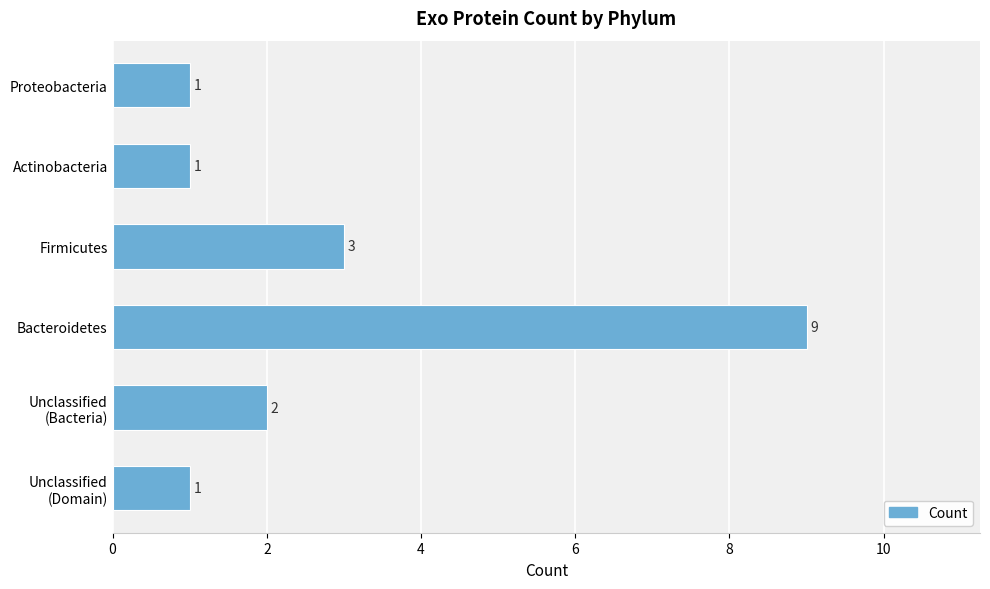

How many data points are less than 2?

3